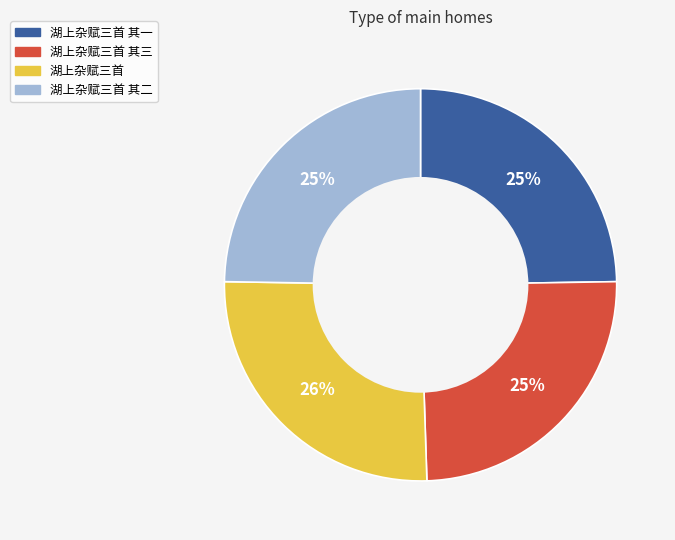

To the nearest percent, what is the difference between the largest and smallest slice percentages?

1%